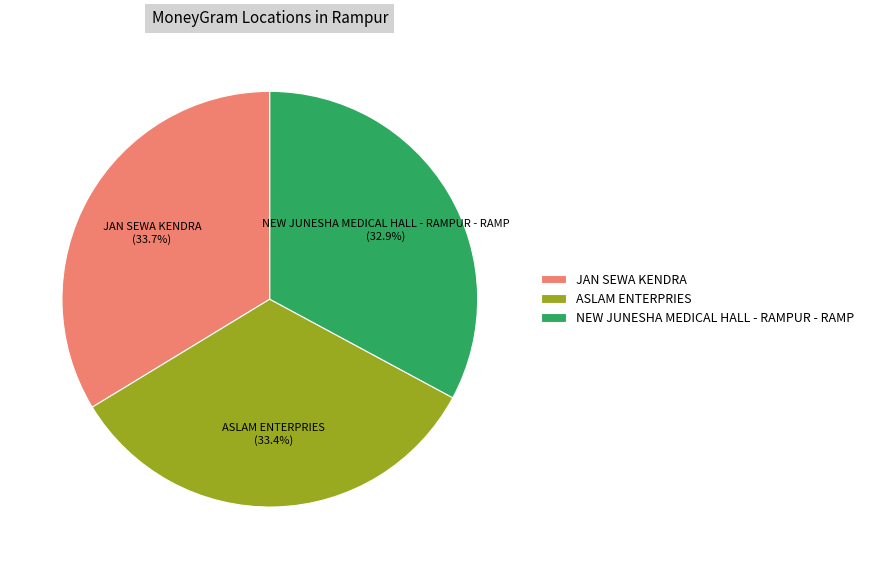

Does any single category account for the majority?

No